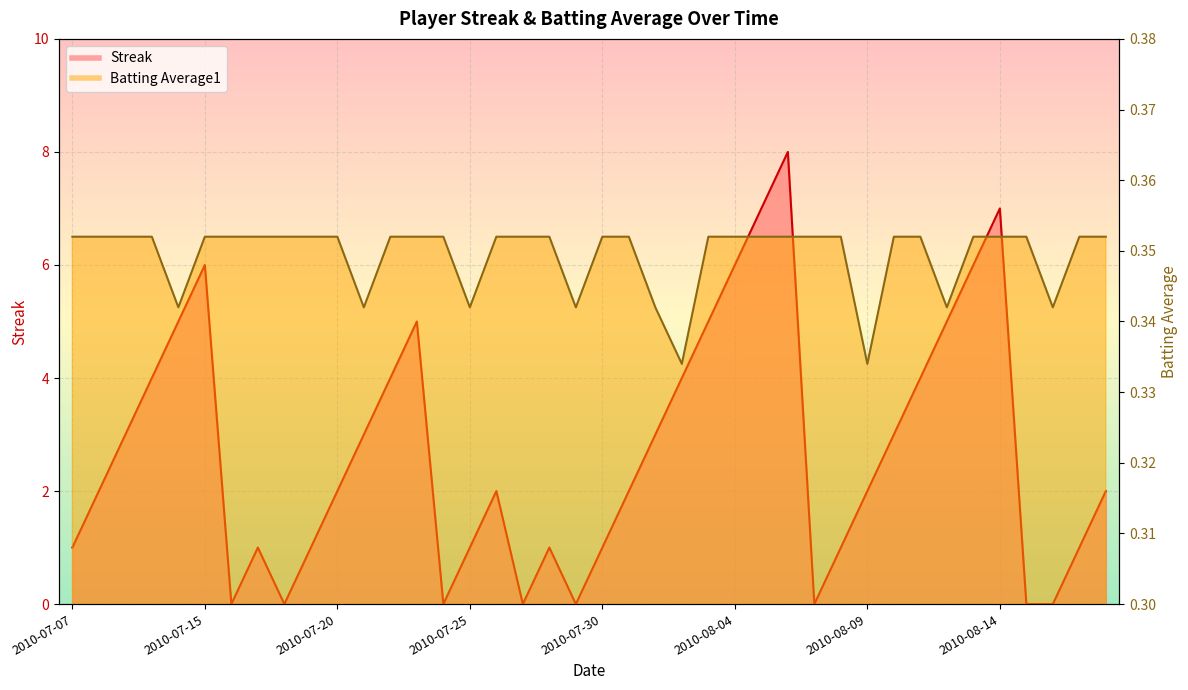

What is the difference between the second highest and second lowest values in the Streak series?

7.0